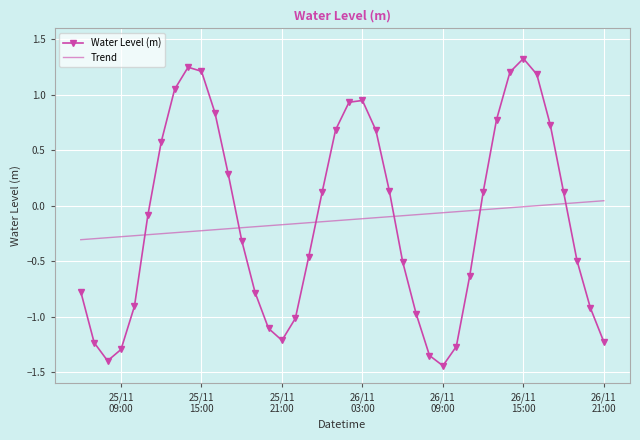

Which series has the widest spread of values?

Water Level (m)